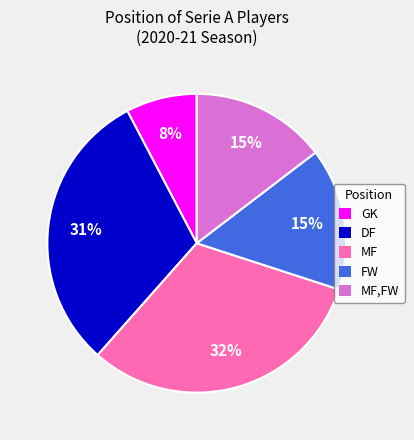

How many segments does this pie chart have?

5